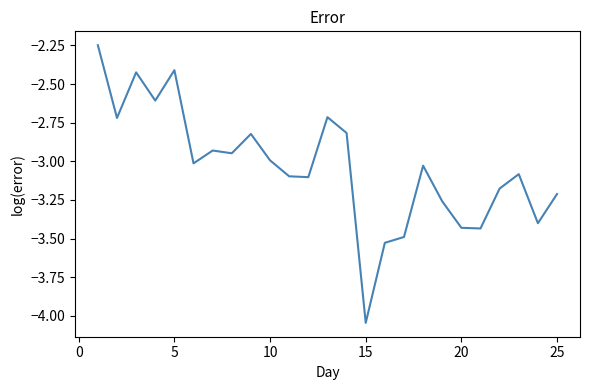

What is the difference between the maximum and minimum values?

1.8